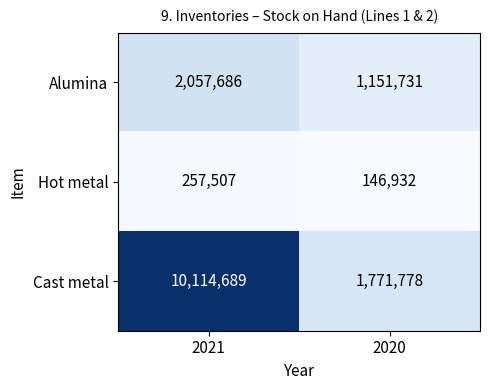

At which category does the chart reach its minimum across all series?

2020